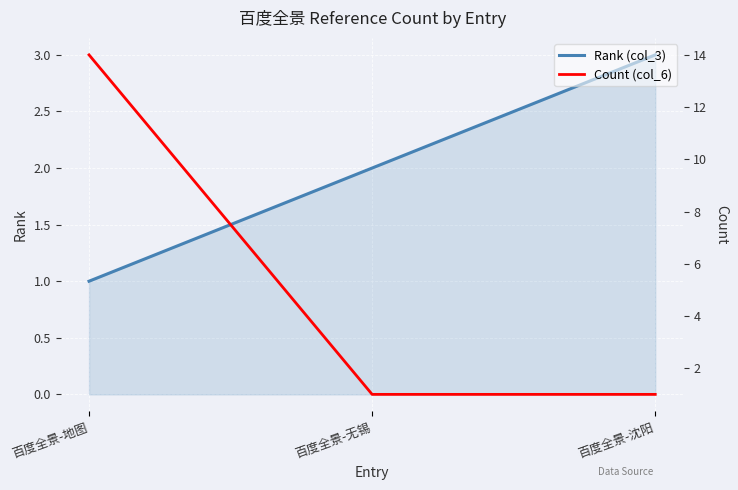

What is the difference between the maximum and second lowest values in the Count (col_6) series?

13